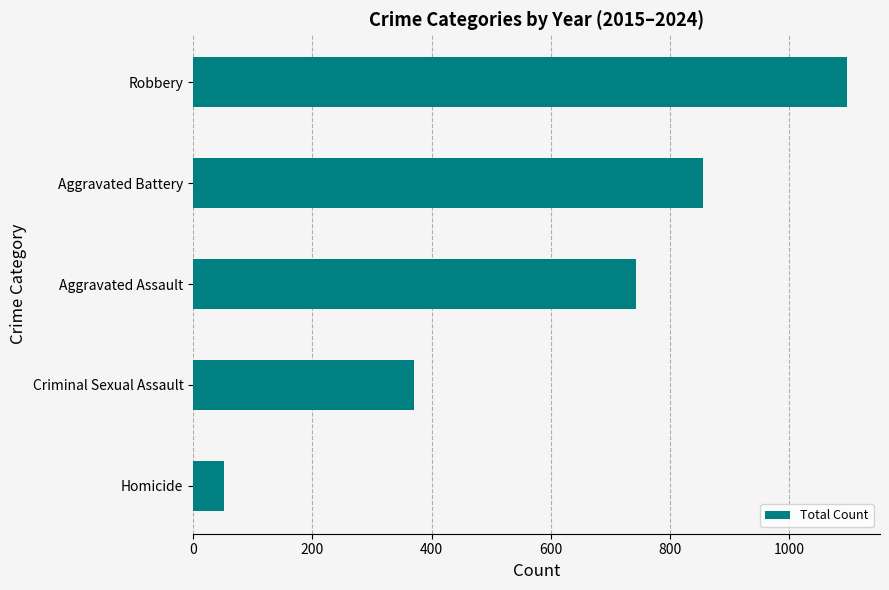

Reading bottom to top, list all the values displayed in this chart.

Homicide=51	Criminal Sexual Assault=371	Aggravated Assault=742	Aggravated Battery=855	Robbery=1097